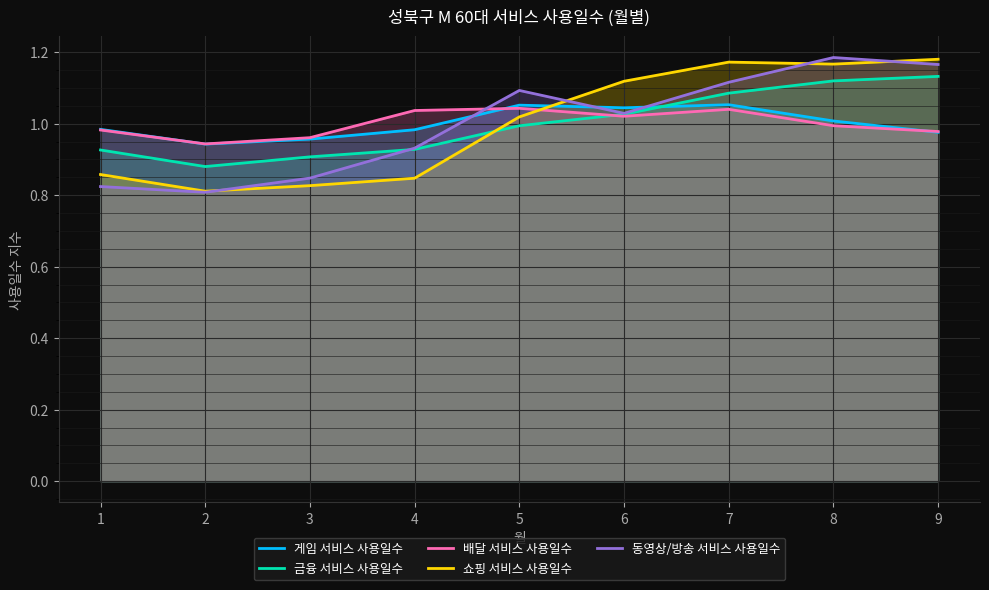

At which category is the sum across all series the highest?

8